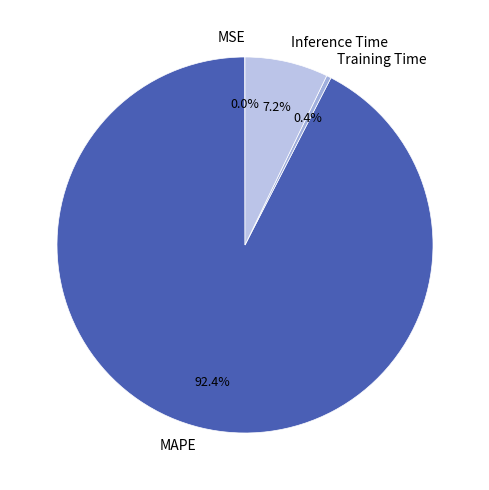

Is it true that MAPE is 92% of the pie?

True